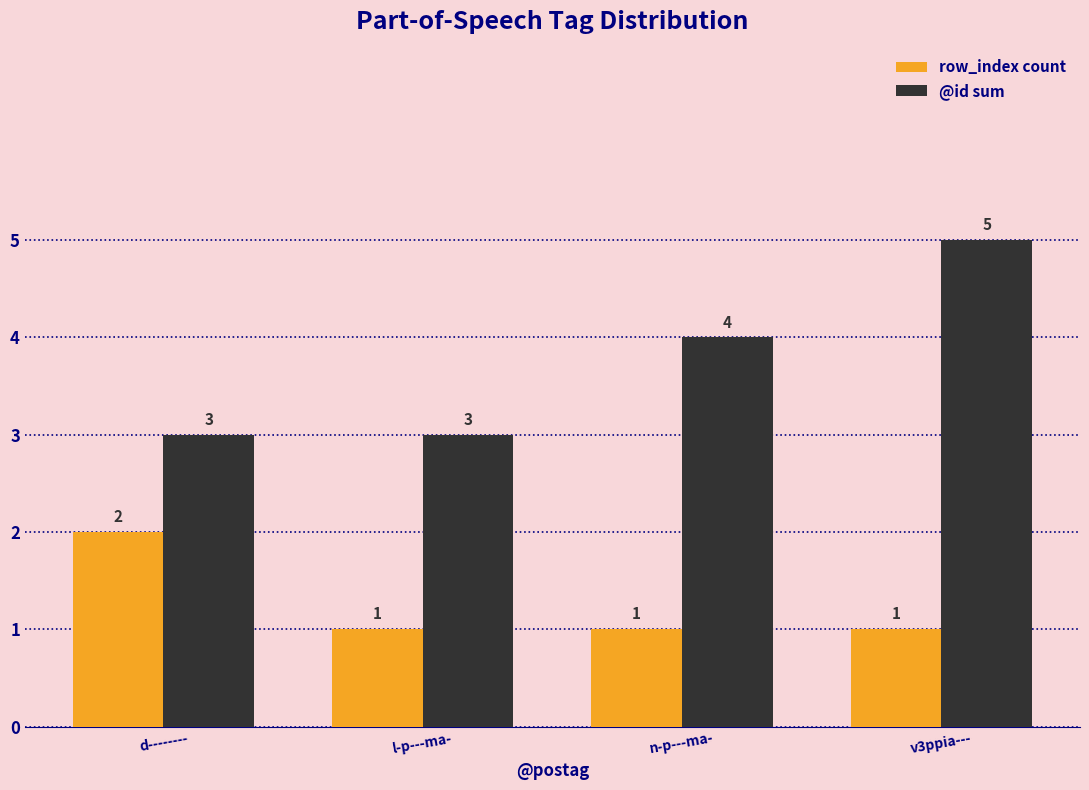

Which category has the highest value in the @id sum series?

v3ppia---